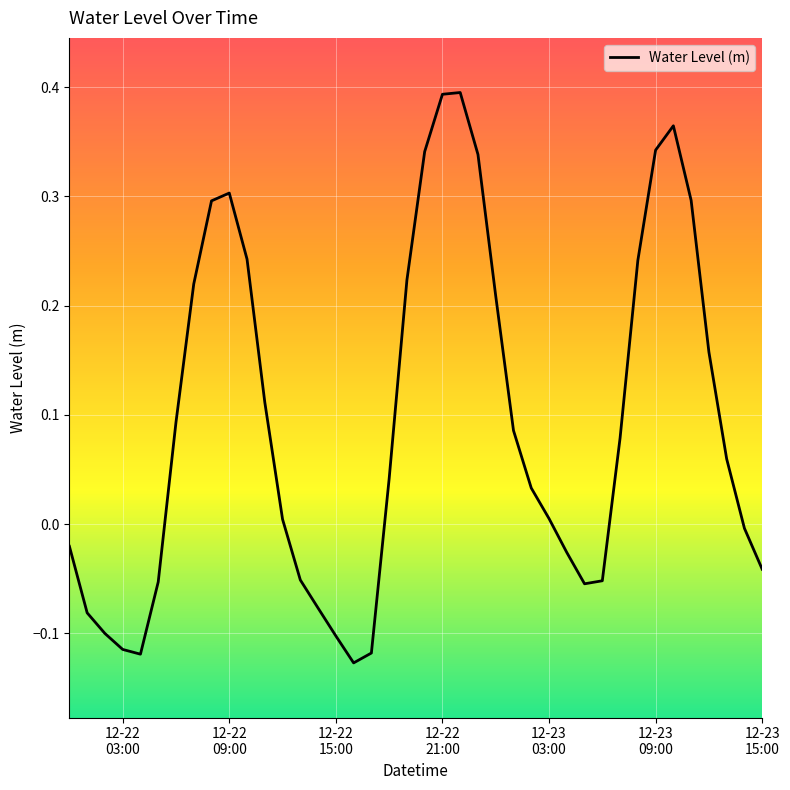

What is the difference between the maximum and minimum values?

0.5